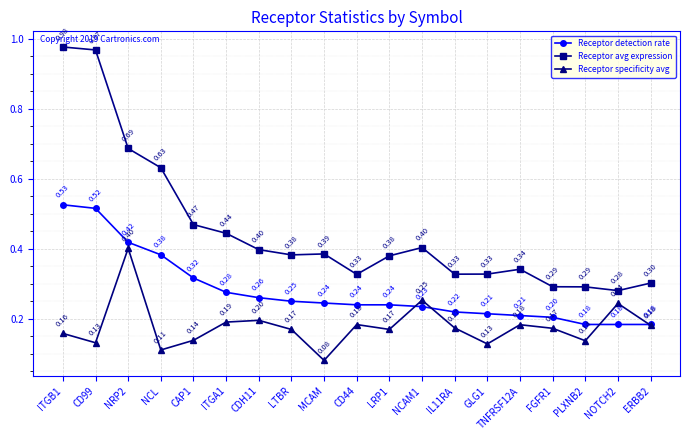

List the series in order of their overall mean, highest first.

Receptor avg expression, Receptor detection rate, Receptor specificity avg